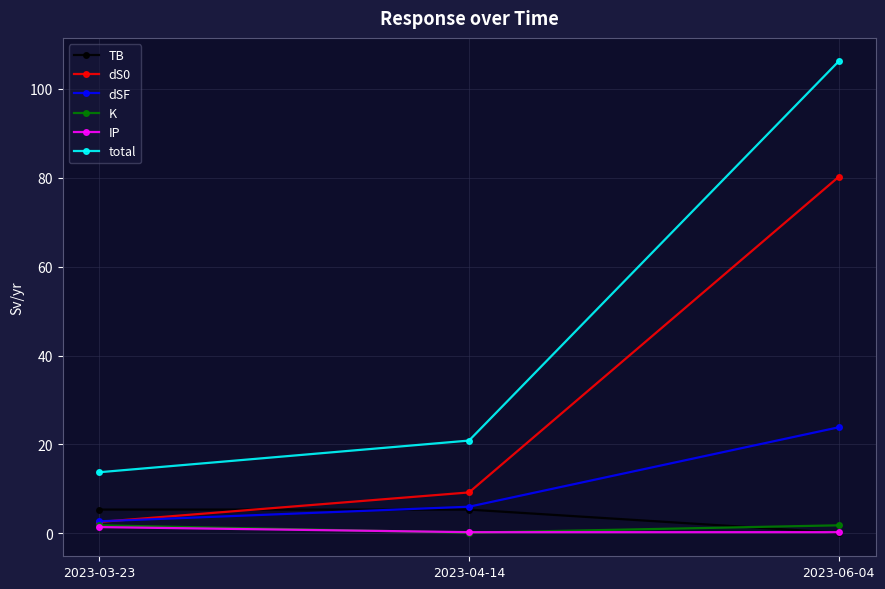

What is the total value across all series at 2023-06-04?

212.3